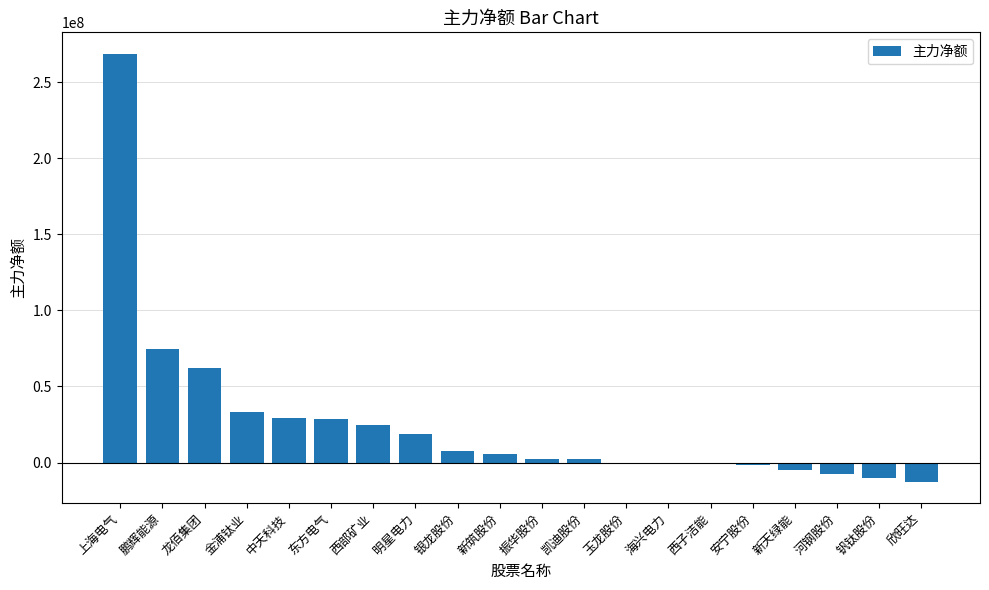

Where does the data first go above 5866155?

上海电气